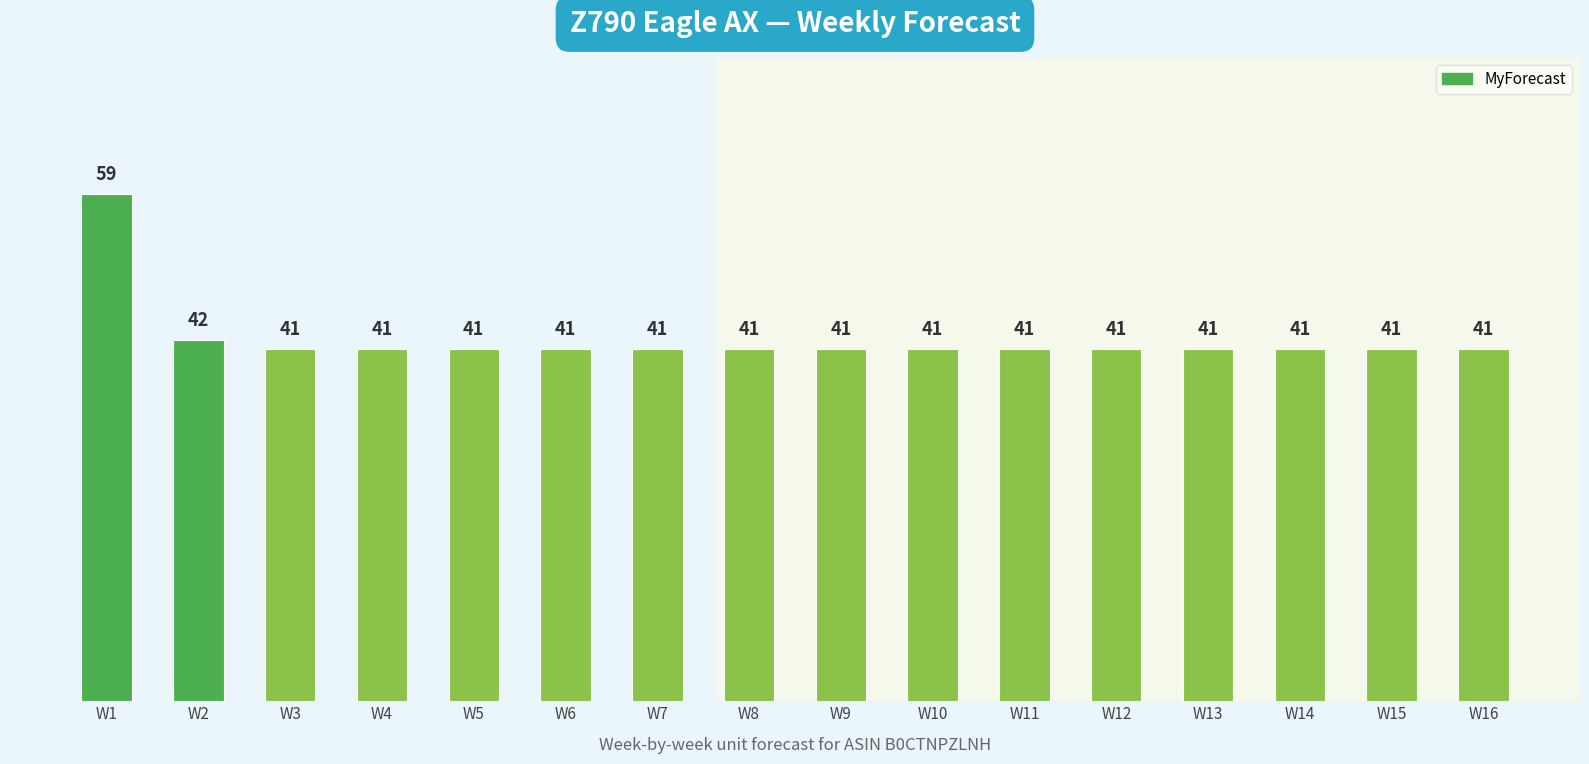

Read the value at W16.

41